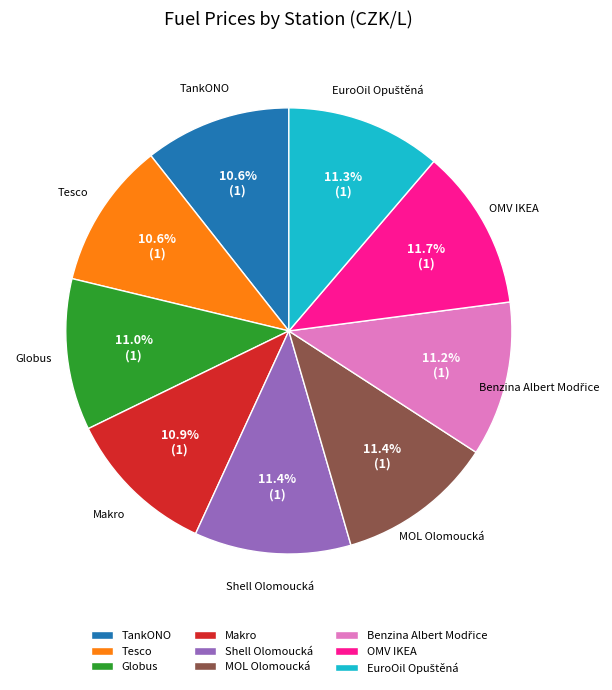

Approximately how many times larger is the value at Tesco compared to Shell Olomoucká?

0.9